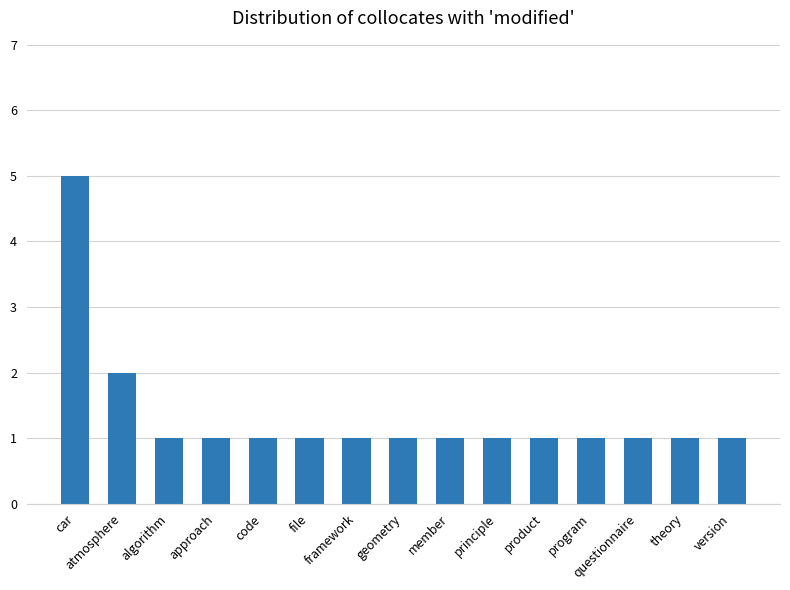

What is the greatest value displayed?

5